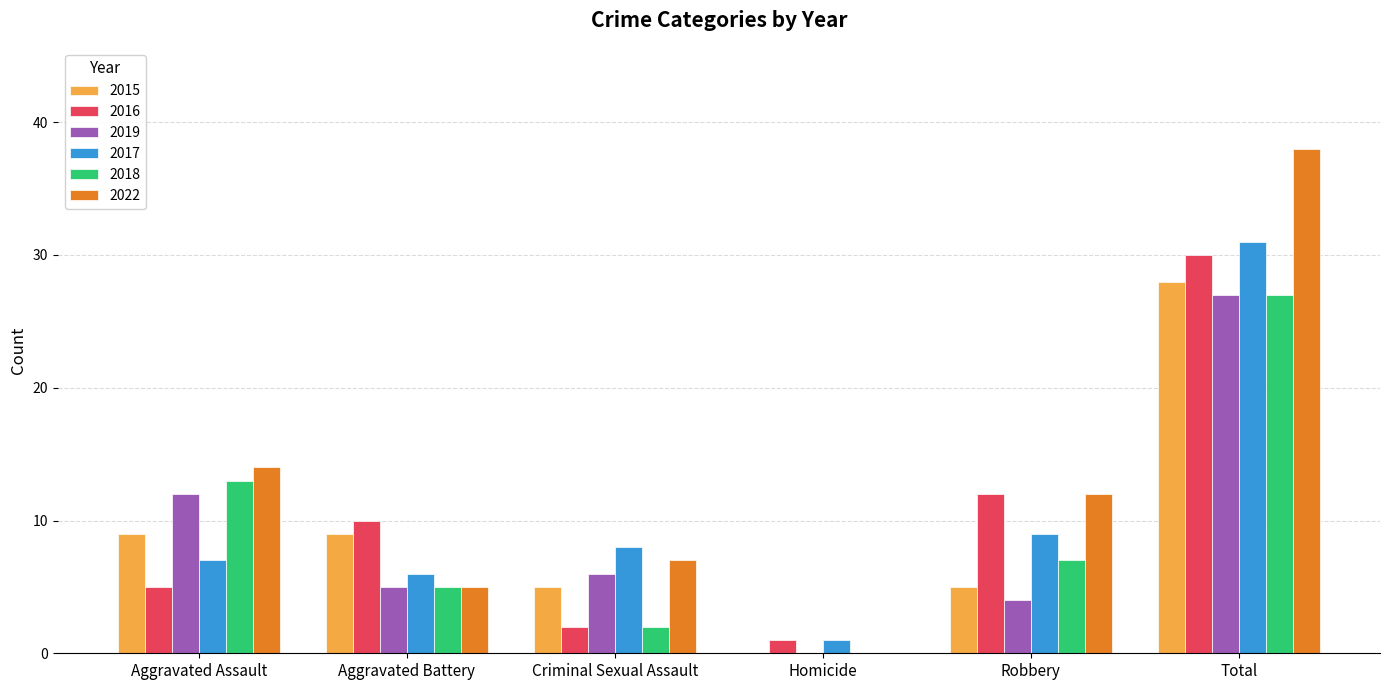

Between Aggravated Assault and Aggravated Battery, which series saw the biggest shift?

2022